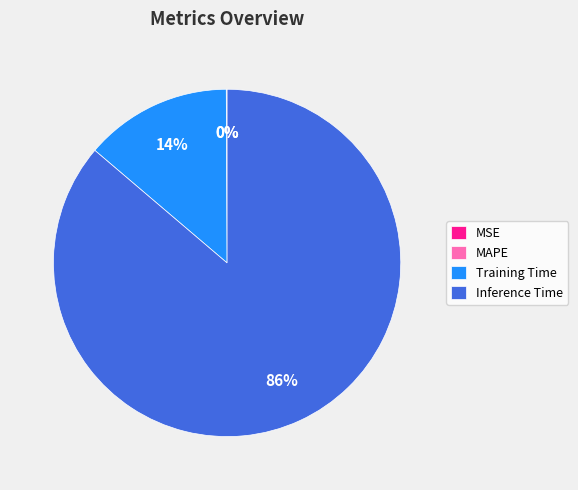

Which slice is the largest?

Inference Time